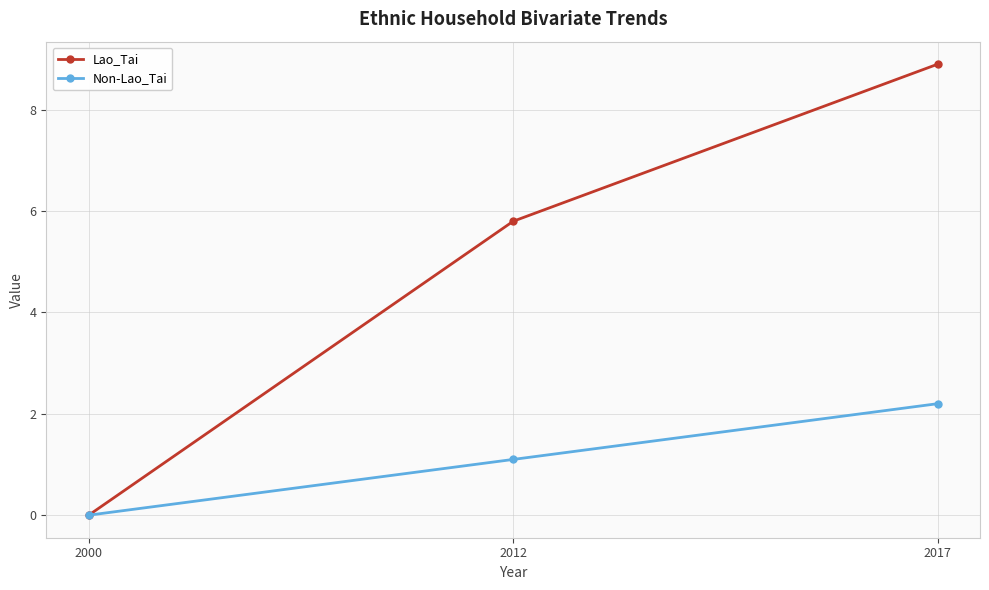

How many positive values does the Non-Lao_Tai series have?

2